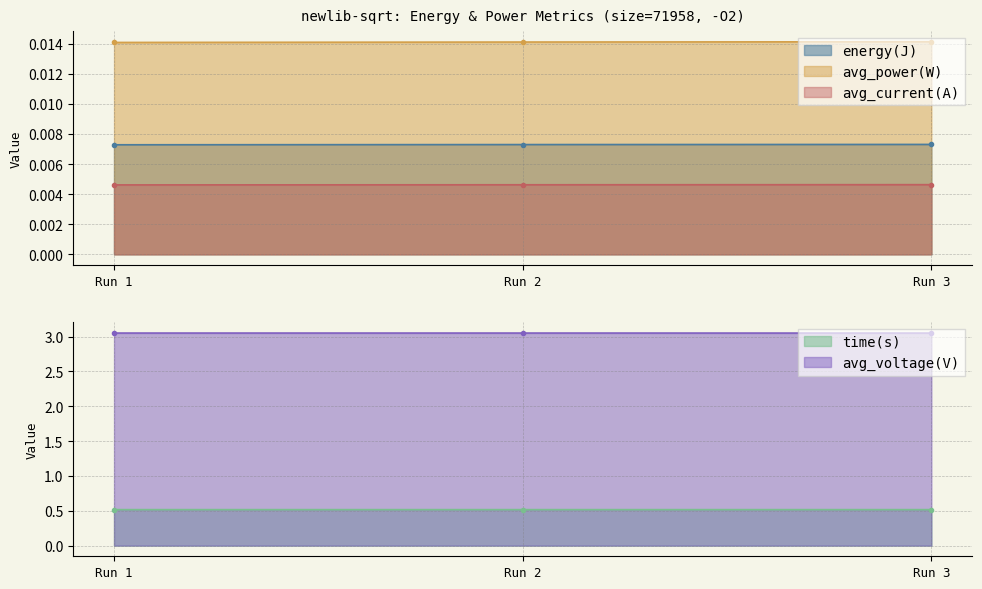

What is the sum of all time(s) values?

1.6